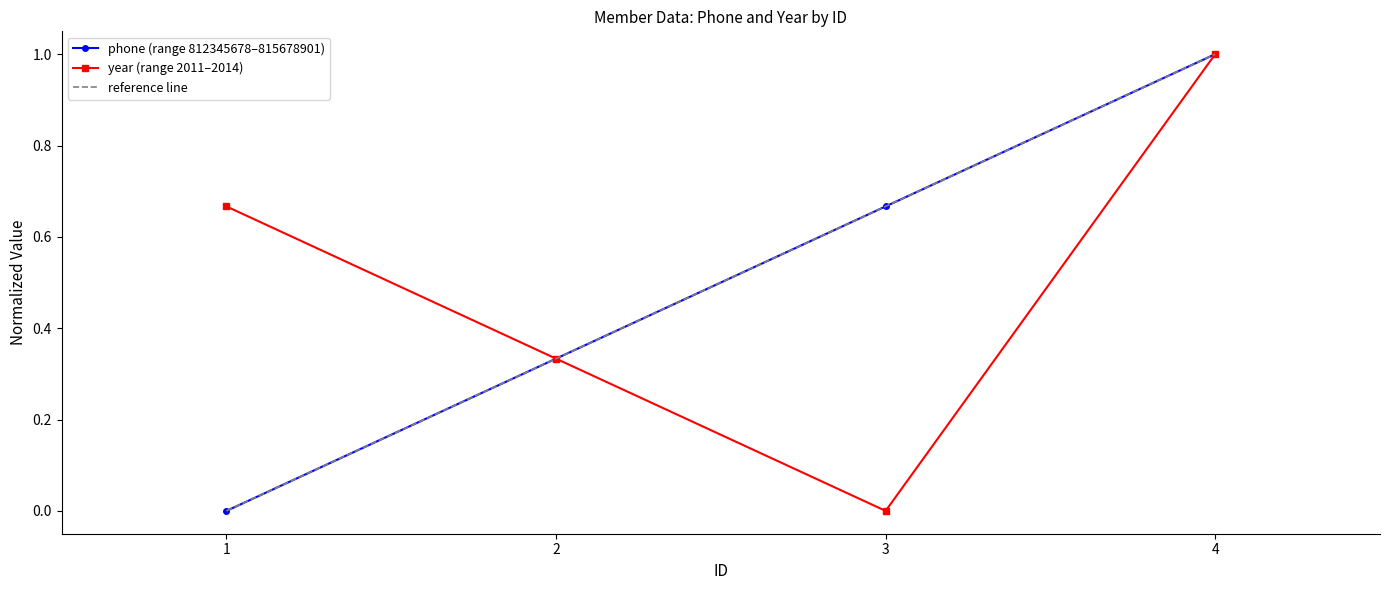

What is the greatest value displayed?

1.0